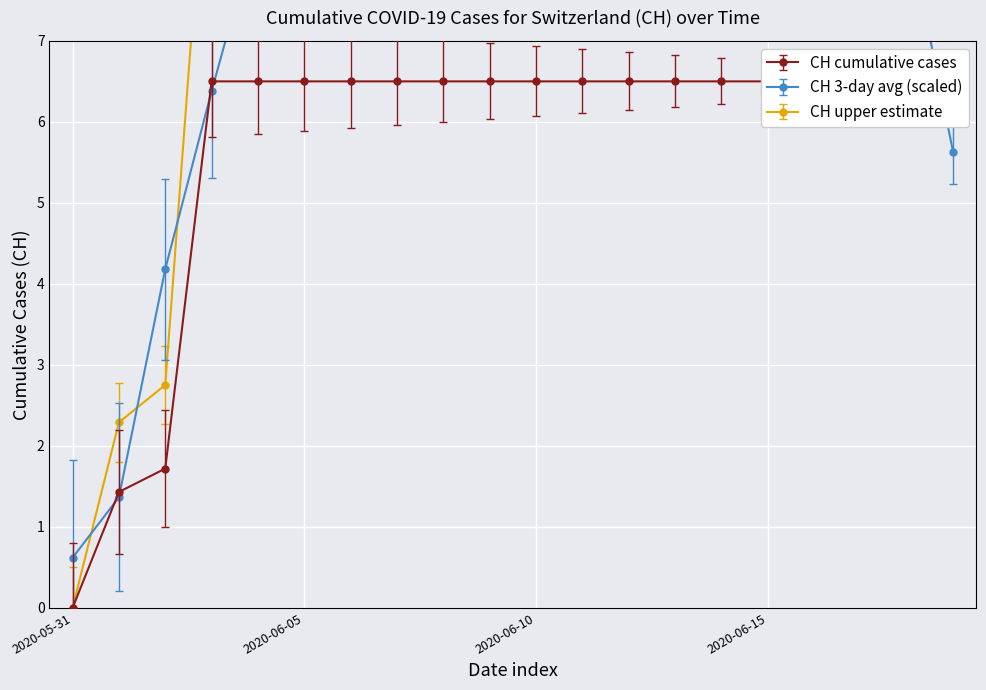

List the labels in order of value, largest first.

2020-06-03, 2020-06-04, 2020-06-05, 2020-06-06, 2020-06-07, 2020-06-08, 2020-06-09, 2020-06-10, 2020-06-11, 2020-06-12, 2020-06-13, 2020-06-14, 2020-06-15, 2020-06-16, 2020-06-17, 2020-06-18, 2020-06-19, 2020-06-02, 2020-06-01, 2020-05-31